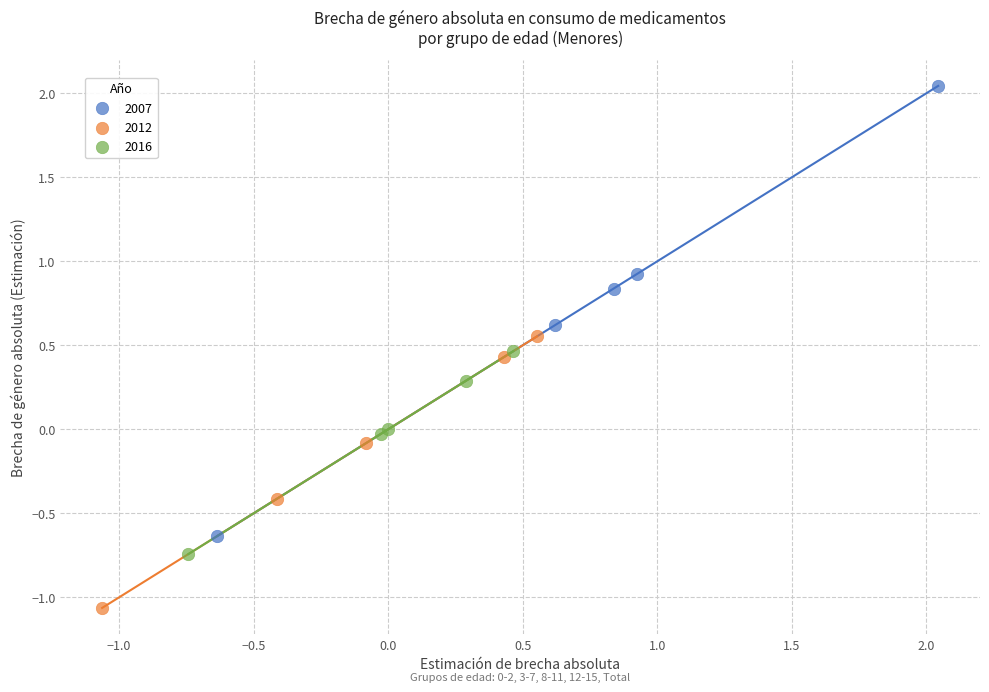

Which series reaches the minimum Y coordinate?

2012